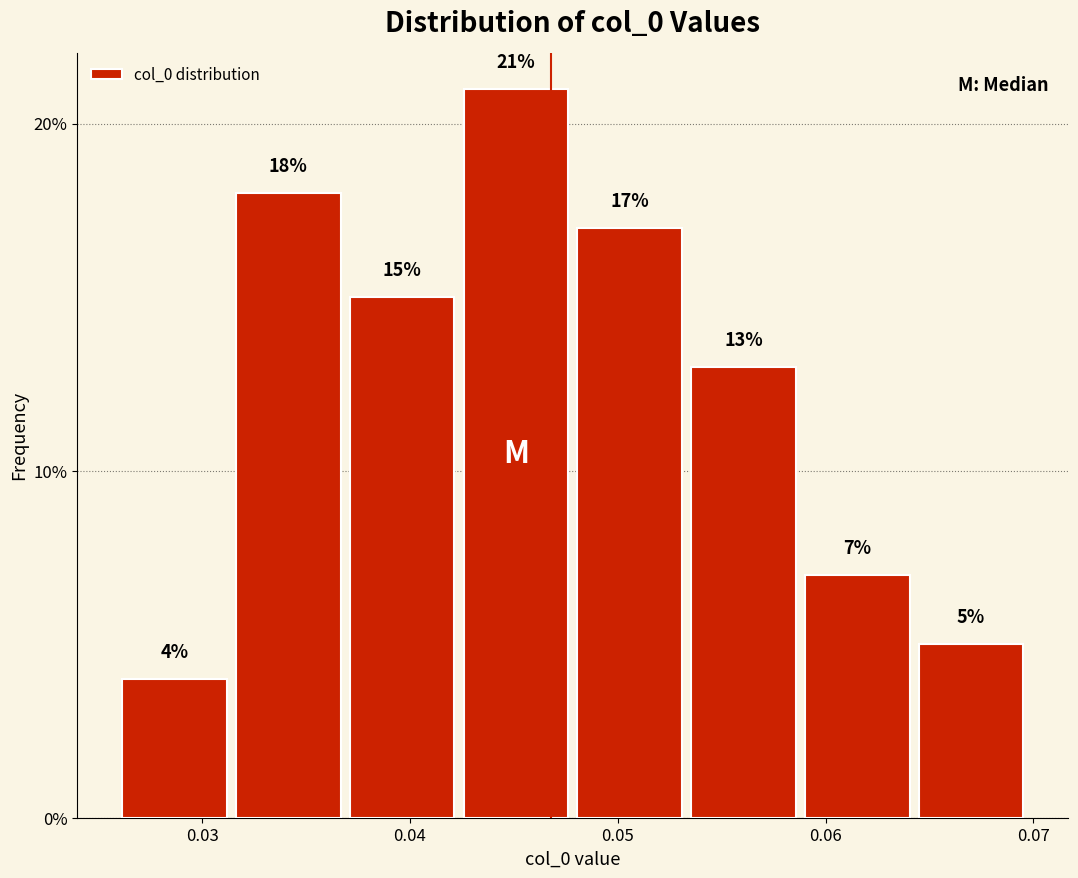

Over which range of the x-axis is the bar tallest?

0.042 to 0.048